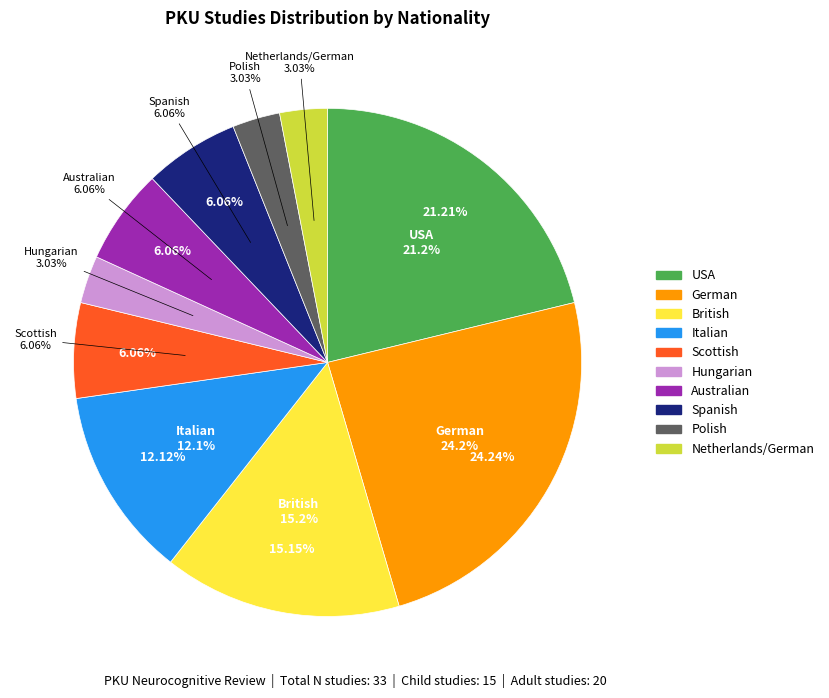

Which has a higher value, Child or Adult?

Adult